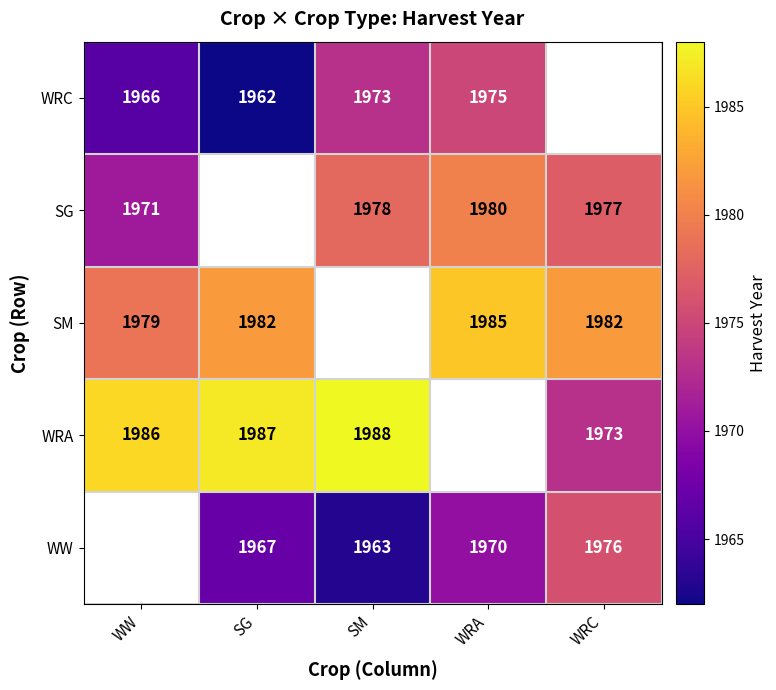

Is it true that WRC equals 1962 at SG?

True